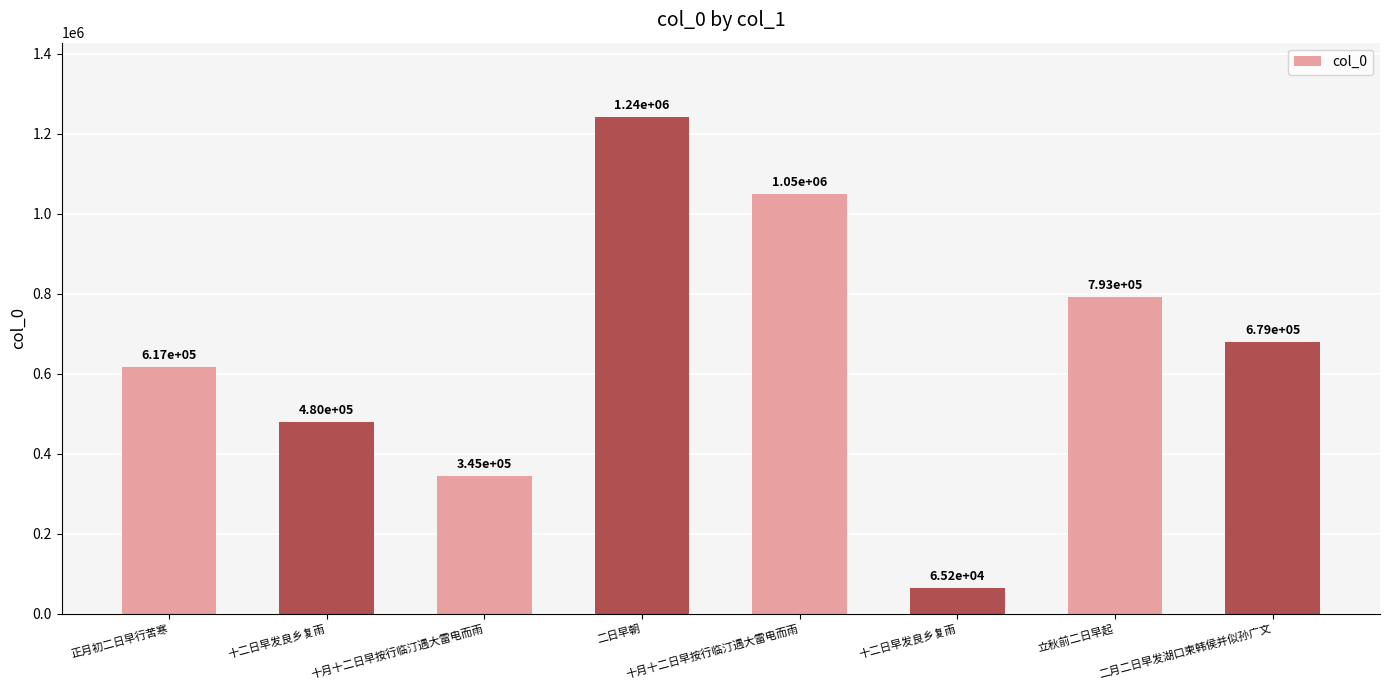

Approximately how many times larger is the value at 二日早朝 compared to 十二日早发良乡复雨?

2.6